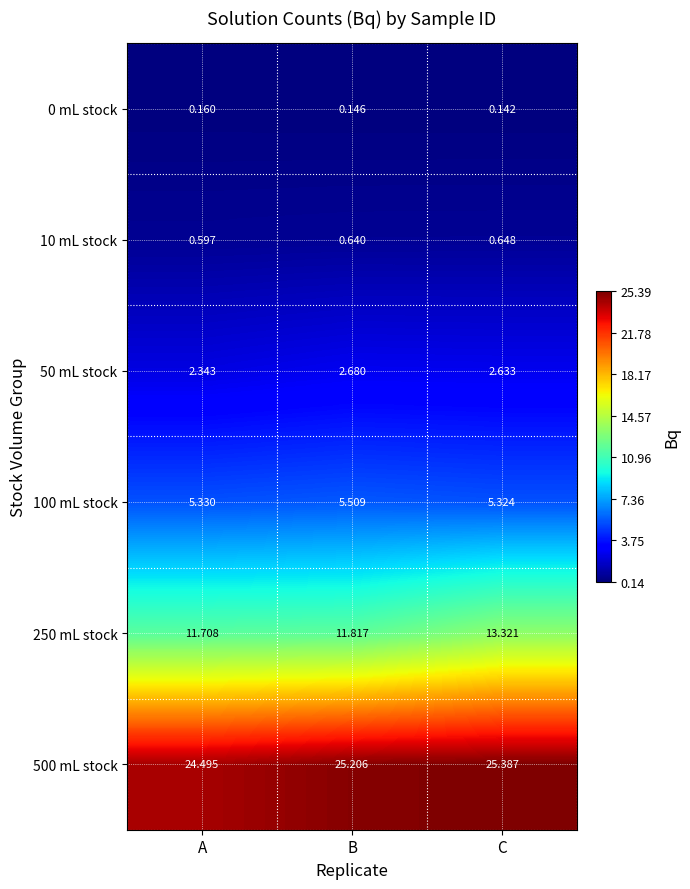

At which category is the sum across all series the highest?

C